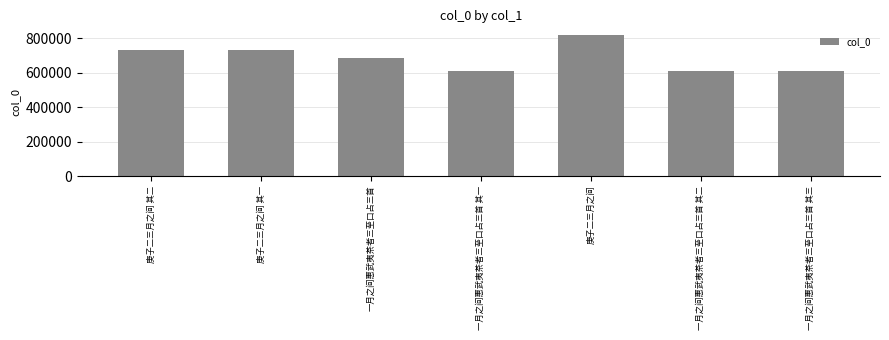

What is the maximum value shown in the chart?

816451